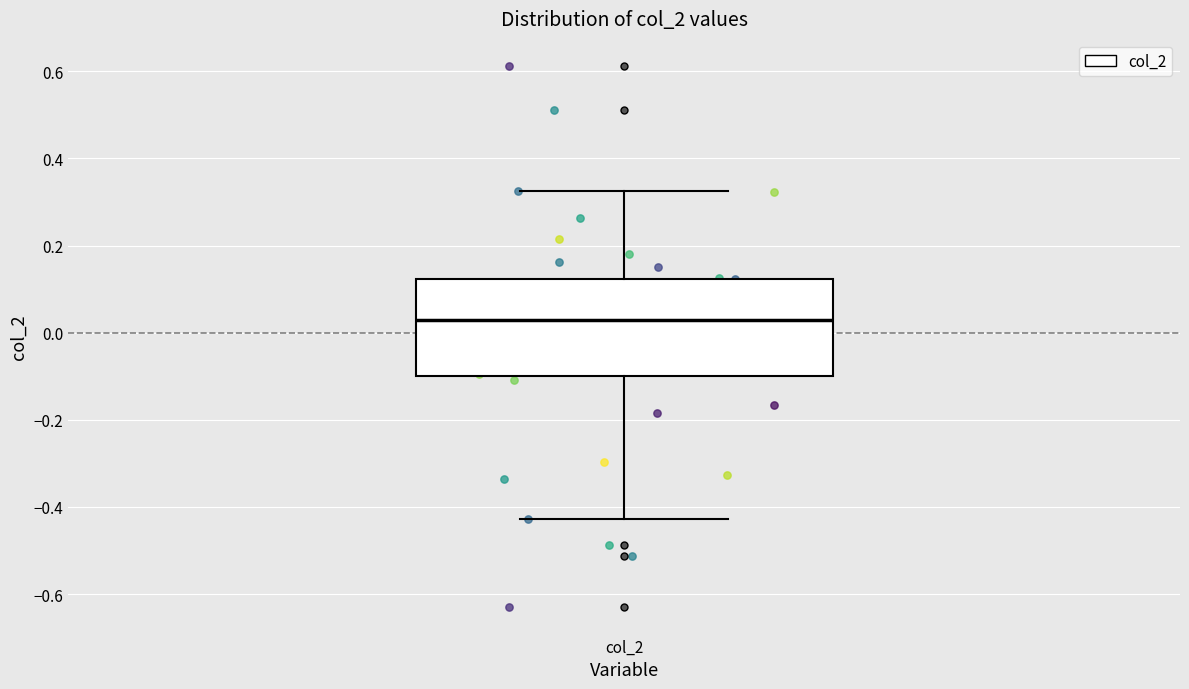

Read this box plot against the y-axis: the position of the median line, the range covered by the box, and the ends of both whiskers. The values are not printed on the chart, so give them approximately, as read against the axis.

median 0.02, box -0.10 to 0.12, whiskers -0.42 to 0.32